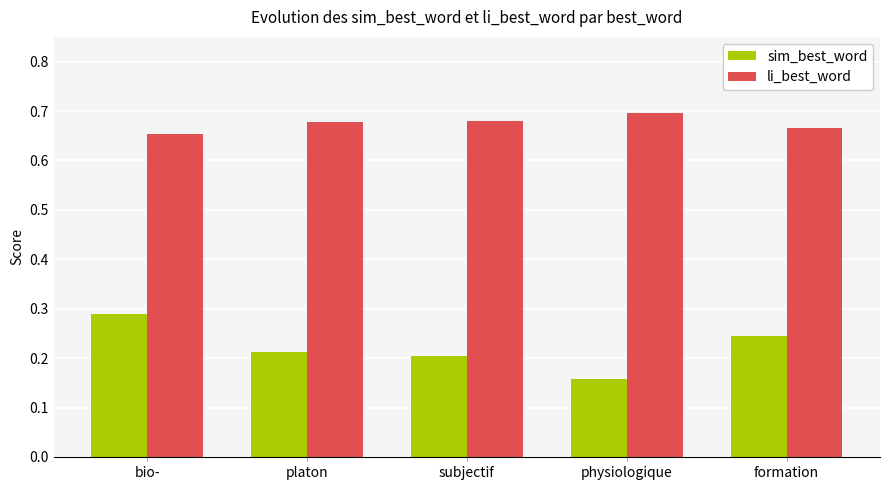

What is the sum of the sim_best_word values at physiologique and bio-?

0.4